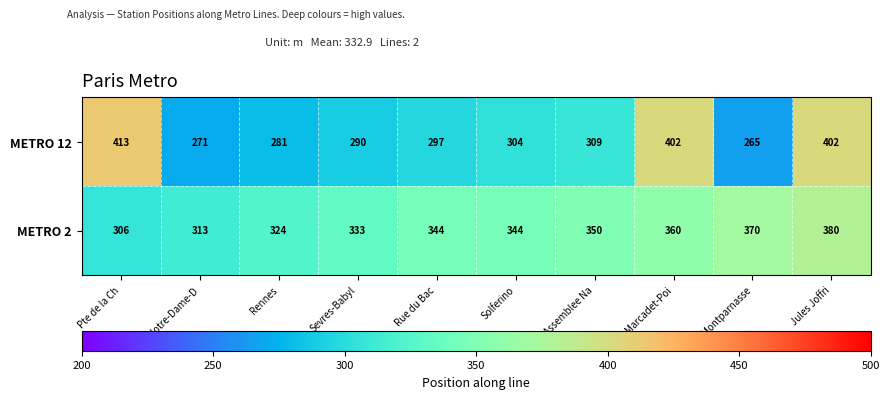

Where is METRO 12 nearest to the value 339?

Assemblee Na